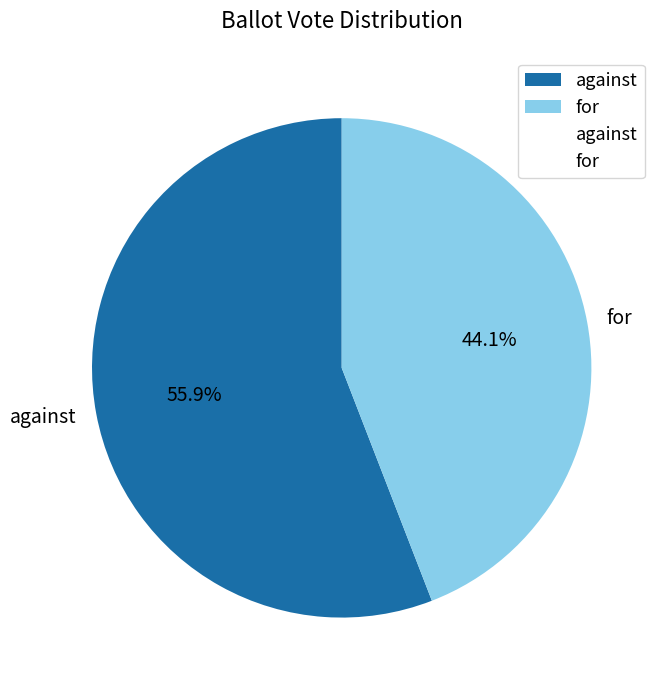

Rank the categories by value from highest to lowest.

against, for